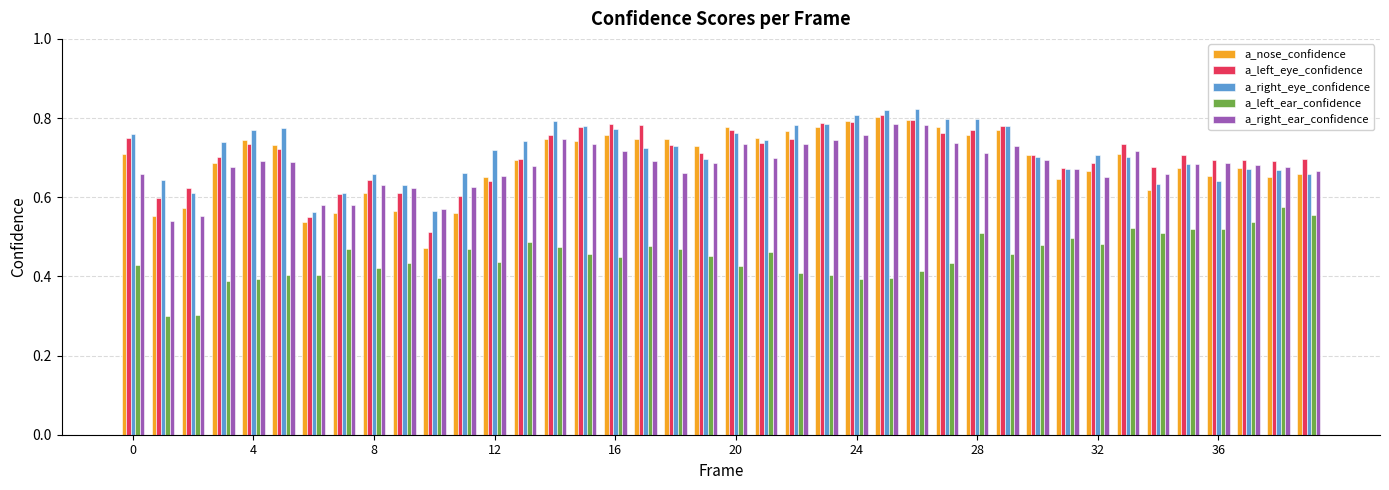

What is the difference between the maximum and minimum values in the a_left_ear_confidence series?

0.3